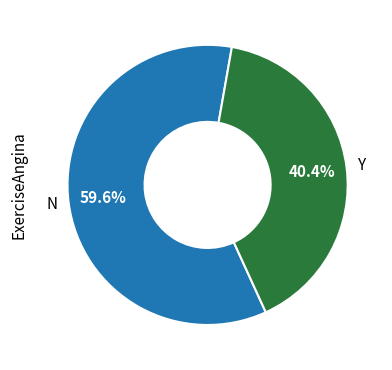

Does N represent more than half of the total?

Yes